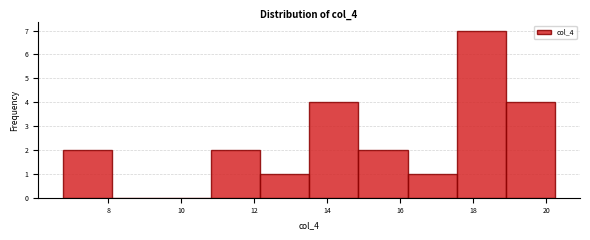

What is the height of the bar covering 16.20 to 17.55 on the x-axis? Neither the bar edges nor the heights are printed on the chart, so give them approximately, as read against the axes.

1